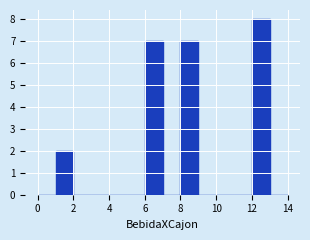

What is the height of the bar covering 1 to 2 on the x-axis? The values are not printed on the chart, so give them approximately, as read against the axis.

2